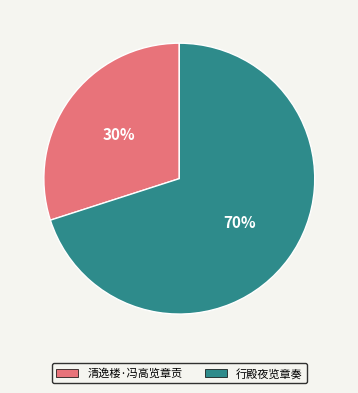

Rank the categories by value from highest to lowest.

行殿夜览章奏, 清逸楼·冯高览章贡